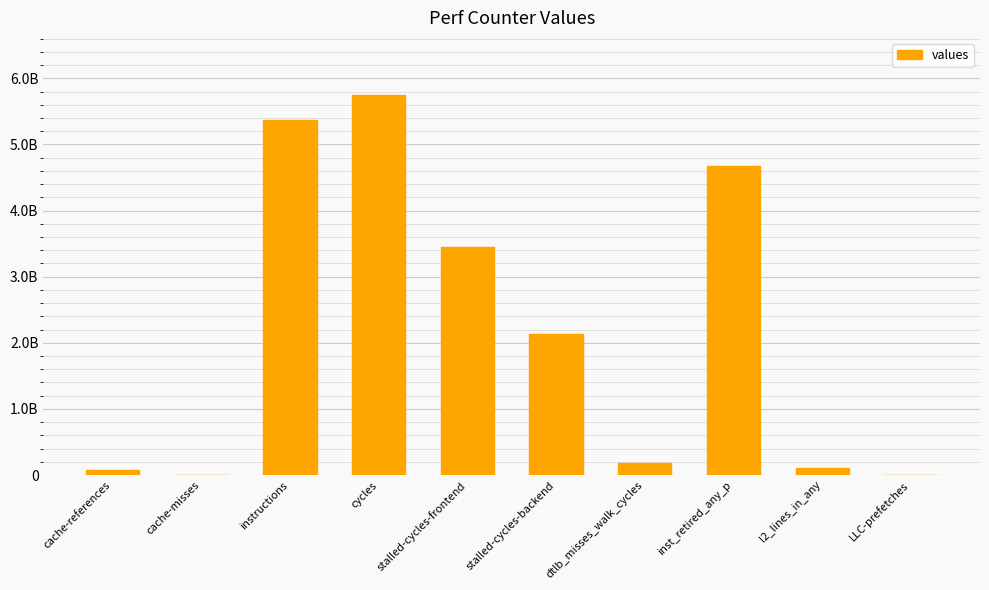

What is the maximum value shown in the chart?

5748645794